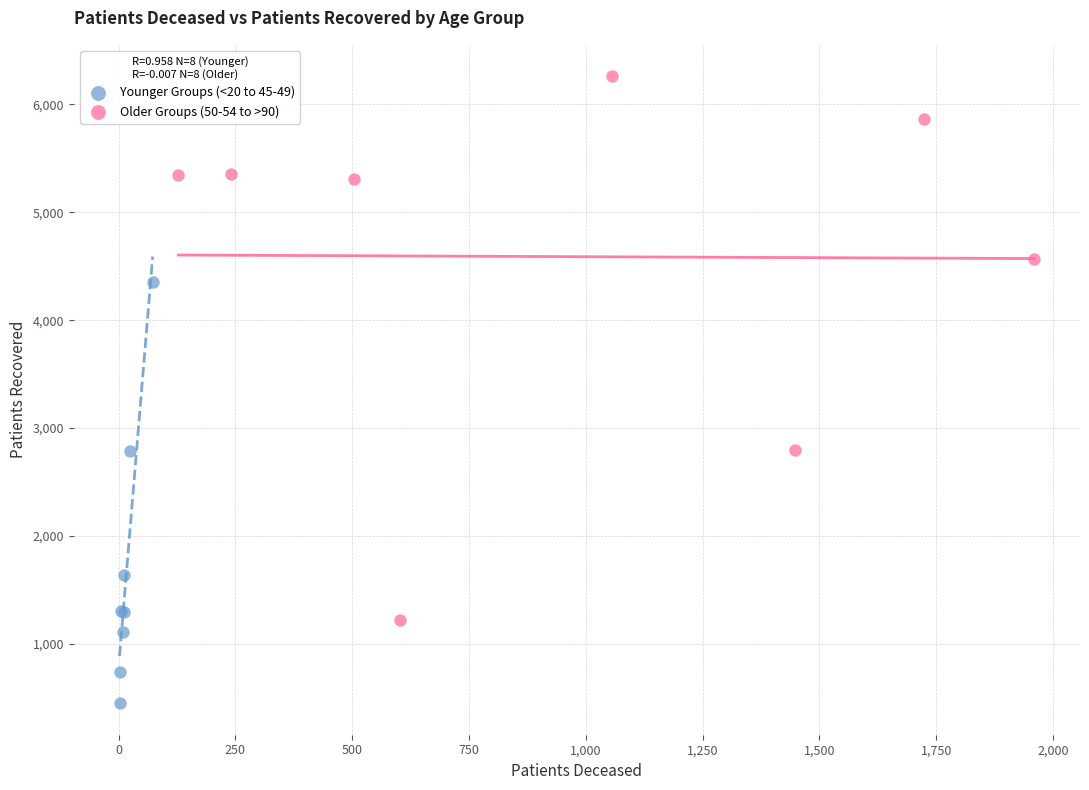

Which series has the largest Y range (max minus min)?

Older Groups (50-54 to >90)